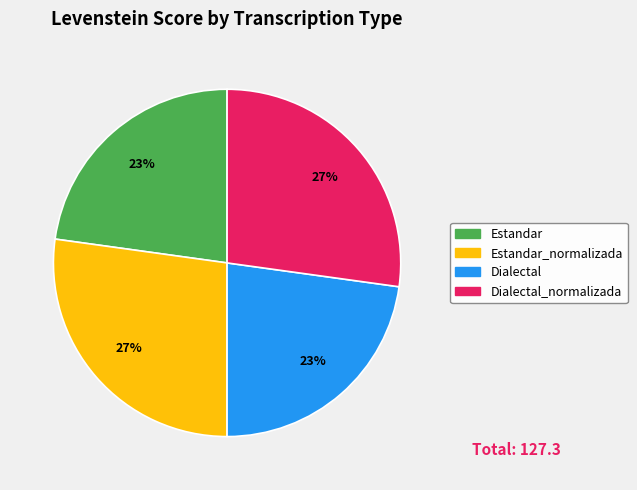

Is Estandar the majority of the pie?

No